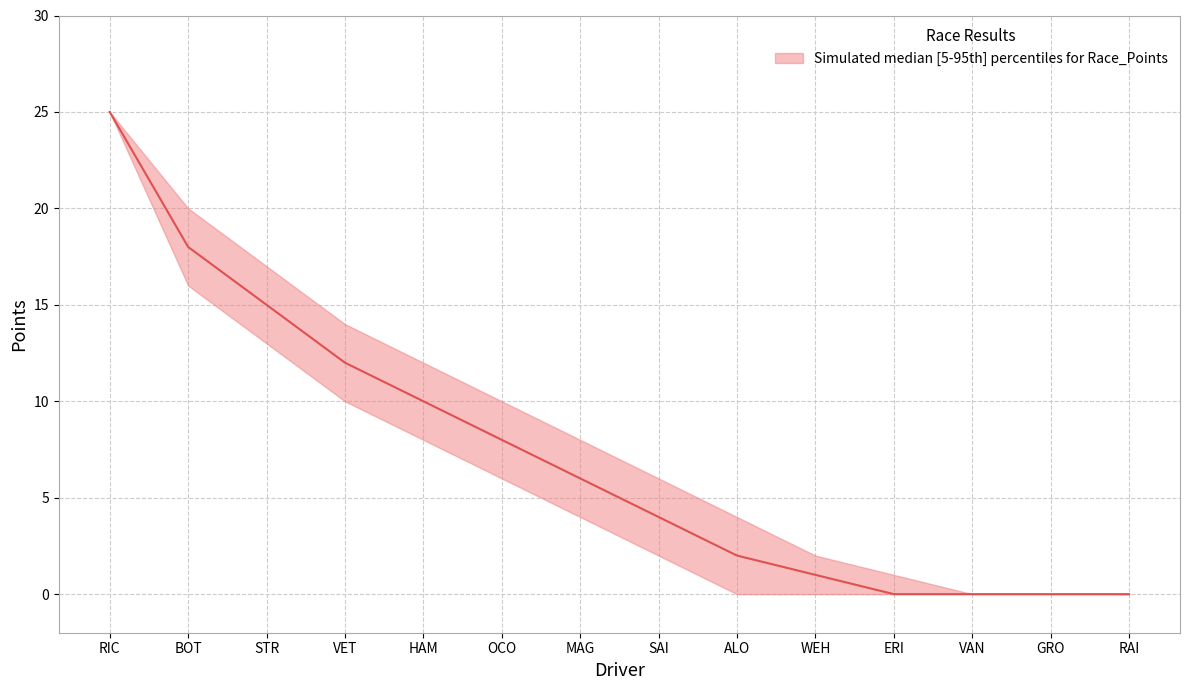

Rank the series by their average value, from highest to lowest.

Points Upper, Points, Points Lower